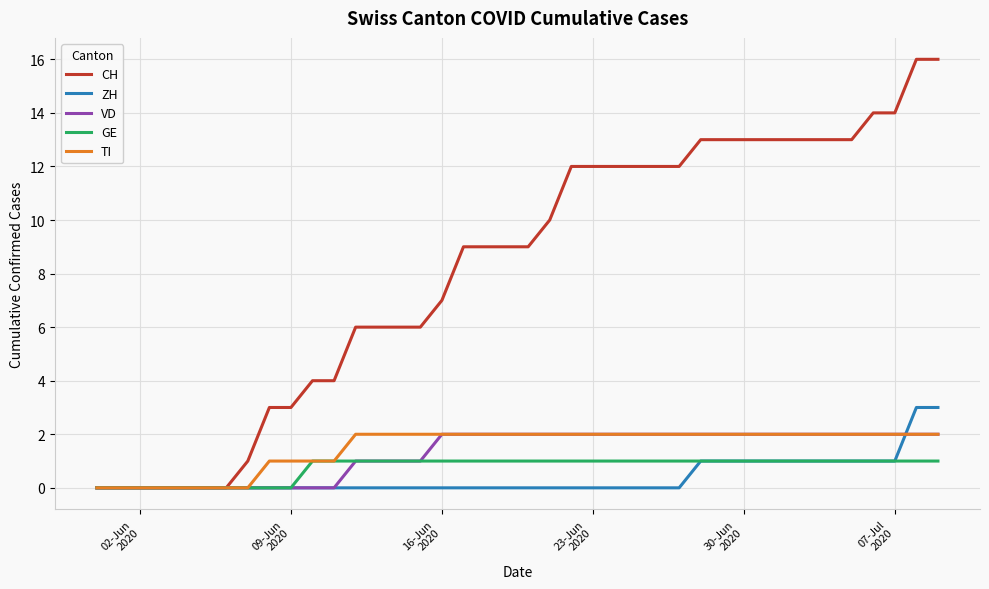

What is the greatest value displayed?

16